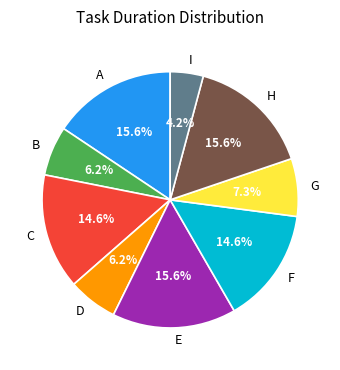

Does any single category account for the majority?

No